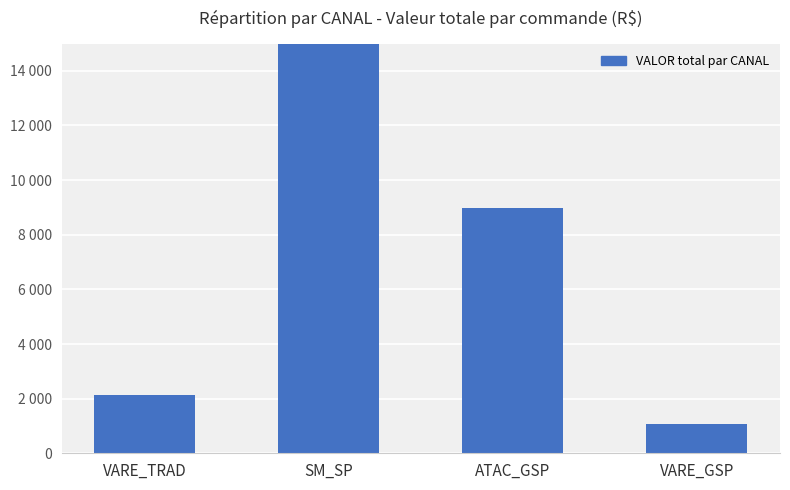

At which label is the value closest to 10467?

ATAC_GSP